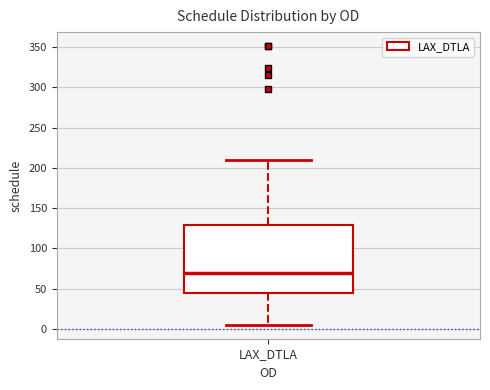

Where does the median line of the box for LAX_DTLA sit on the y-axis? The values are not printed on the chart, so give them approximately, as read against the axis.

70